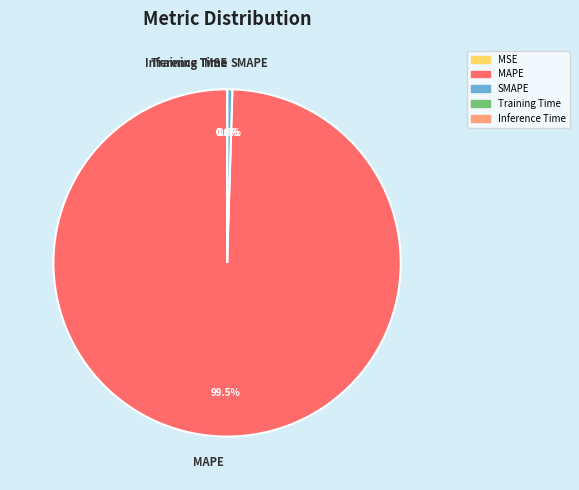

How much of the chart is everything except SMAPE?

99.5%